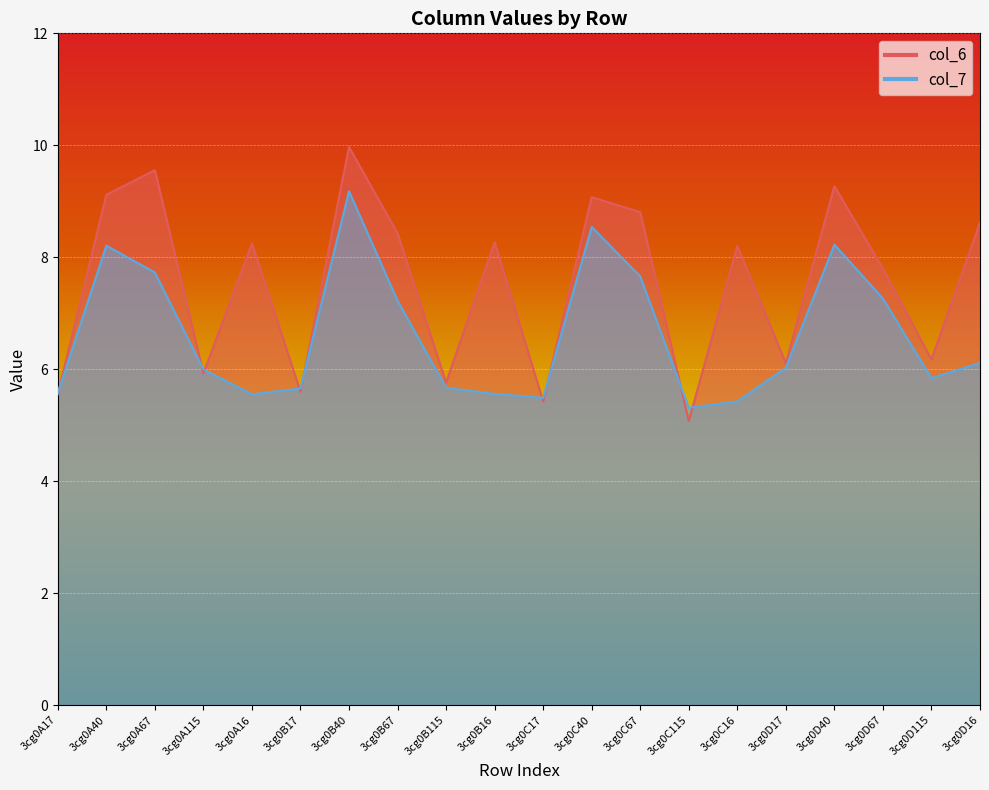

Reading right to left, list all the values displayed in this chart.

col_6: 8.6	6.2	7.8	9.3	6.1	8.2	5.1	8.8	9.1	5.4	8.3	5.8	8.4	10.0	5.6	8.2	5.9	9.6	9.1	5.6
col_7: 6.1	5.8	7.3	8.2	6.0	5.4	5.3	7.7	8.5	5.5	5.6	5.7	7.2	9.2	5.7	5.6	6.0	7.7	8.2	5.6